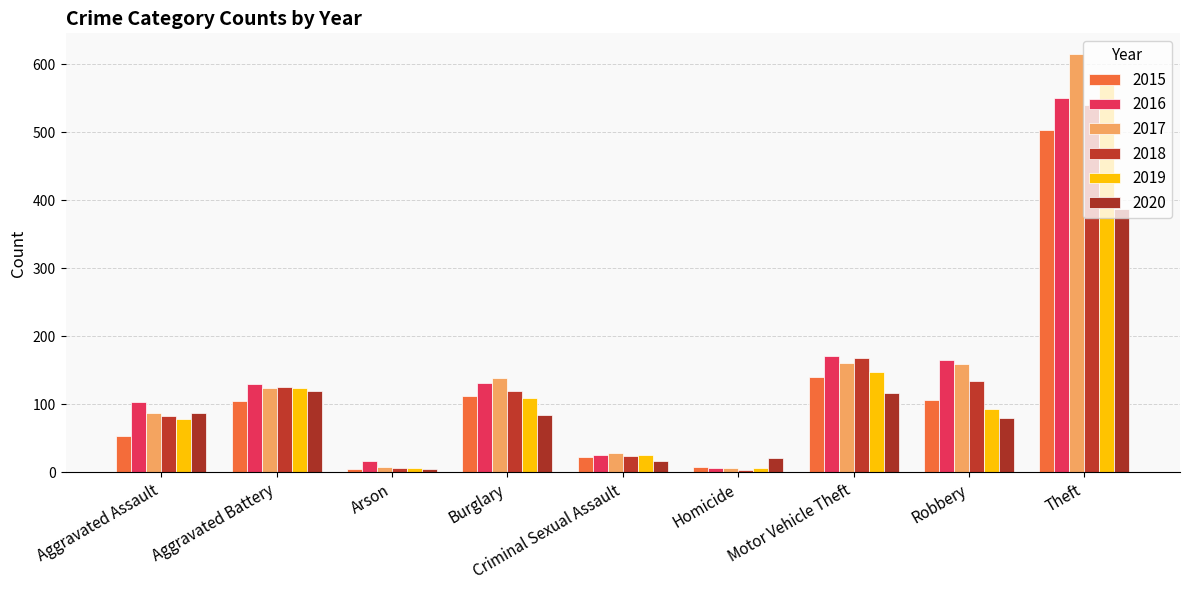

The 2017 series shows 161 at Motor Vehicle Theft. True or false?

True